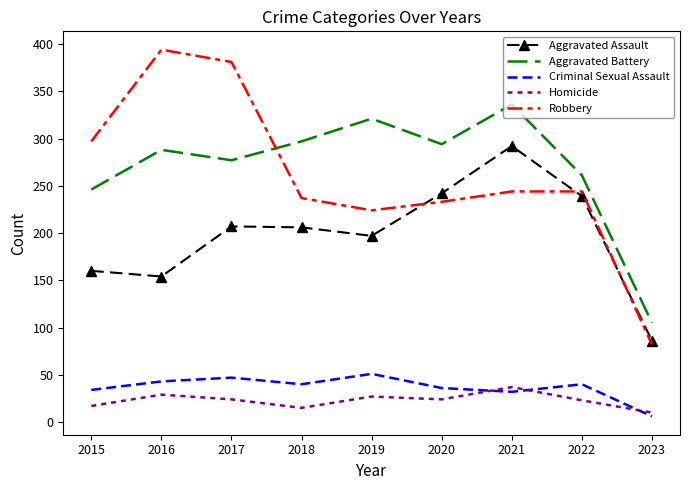

Which series has the widest spread of values?

Robbery